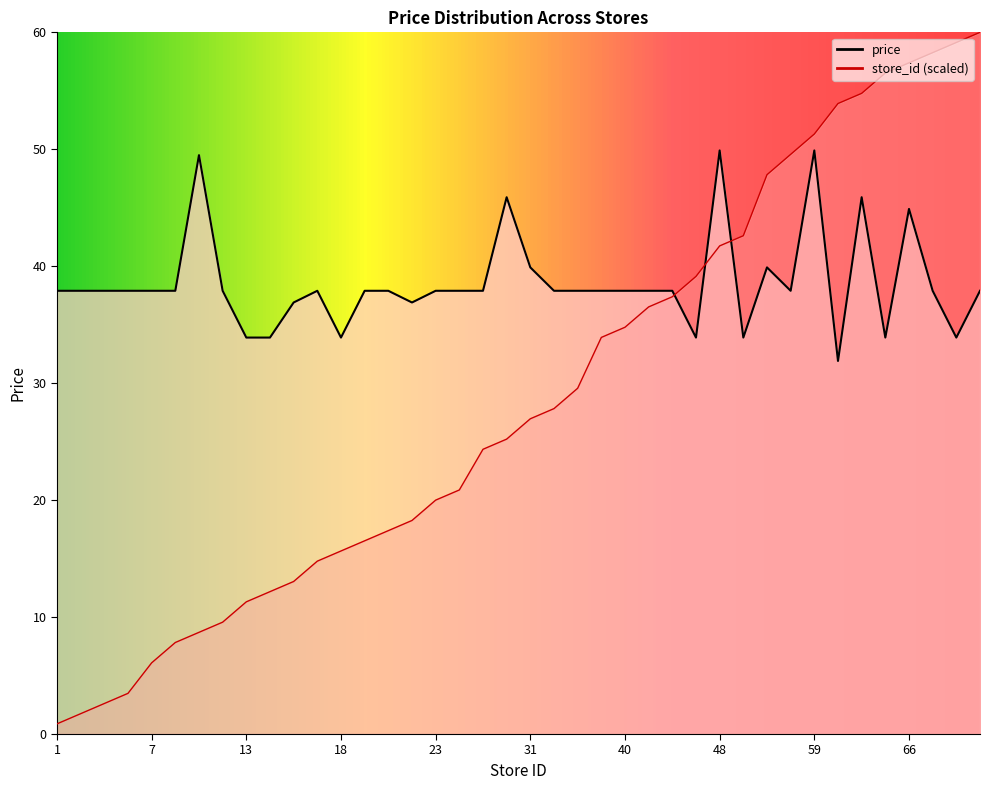

The store_id series shows 6.1 at 7. True or false?

True